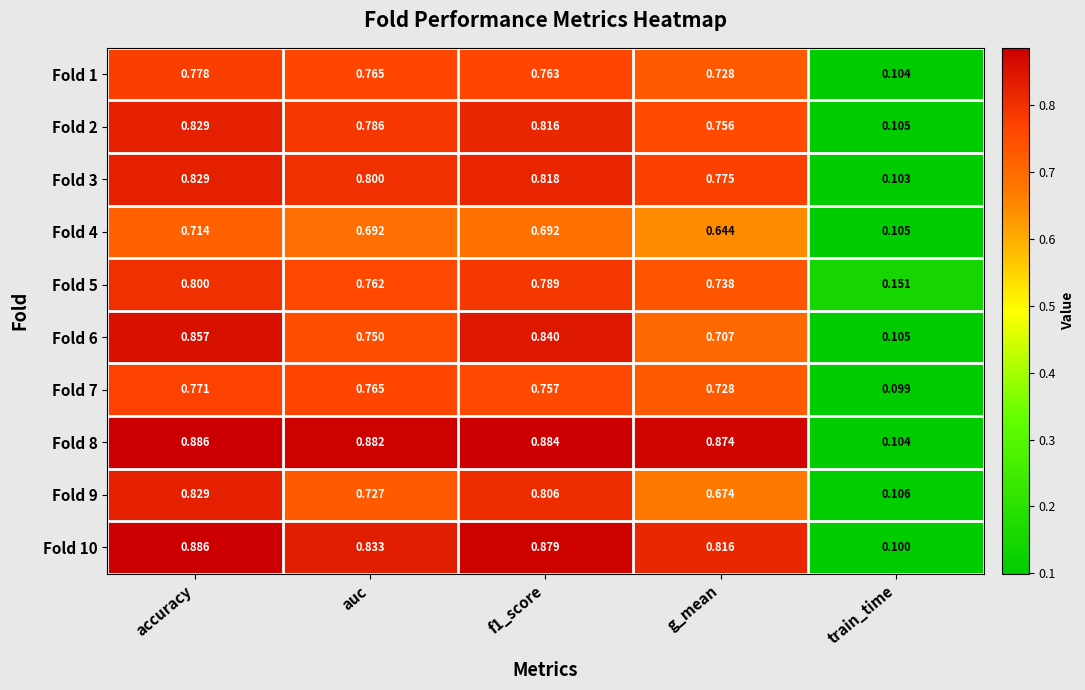

How many categories are shown in the chart?

5